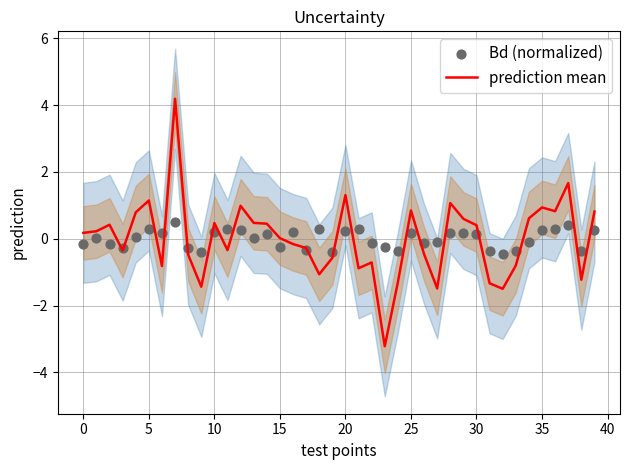

What is the minimum value for prediction mean?

-3.2